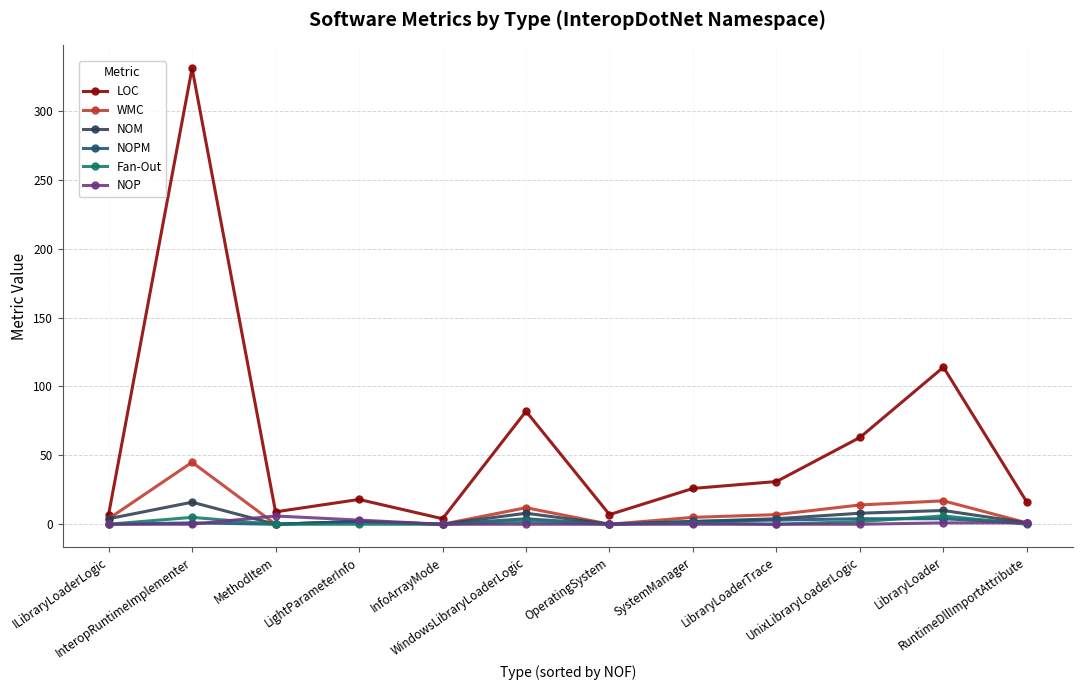

What are all the series names shown in the legend?

LOC, WMC, NOM, NOPM, Fan-Out, NOP